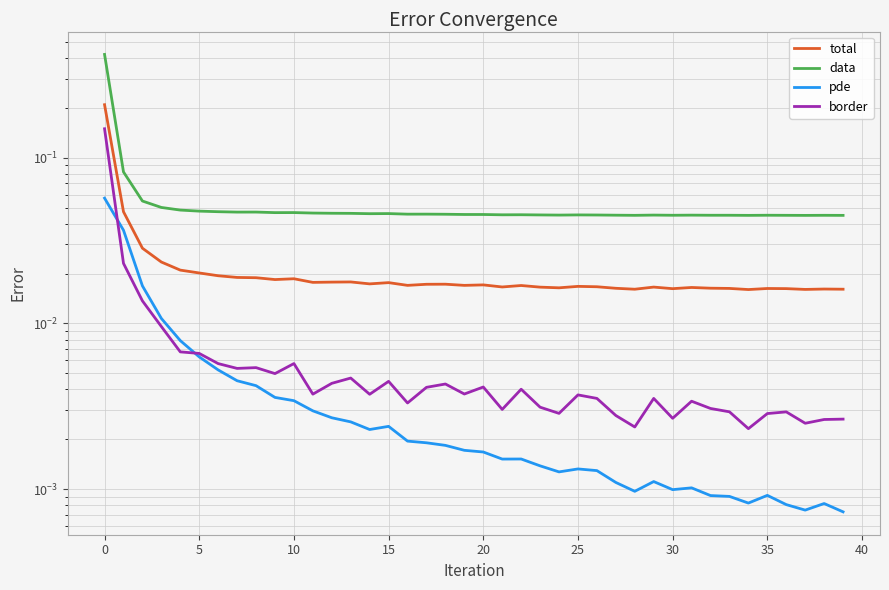

The value of total at 22 is 0.0. True or false?

False